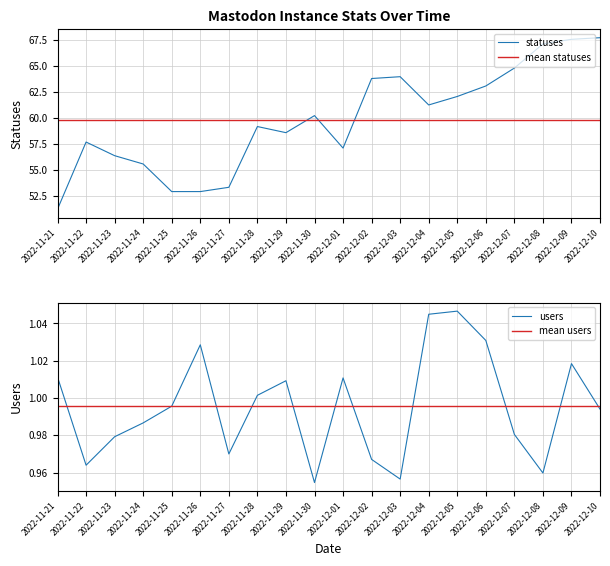

The statuses series shows 67.7 at 2022-12-10. True or false?

True